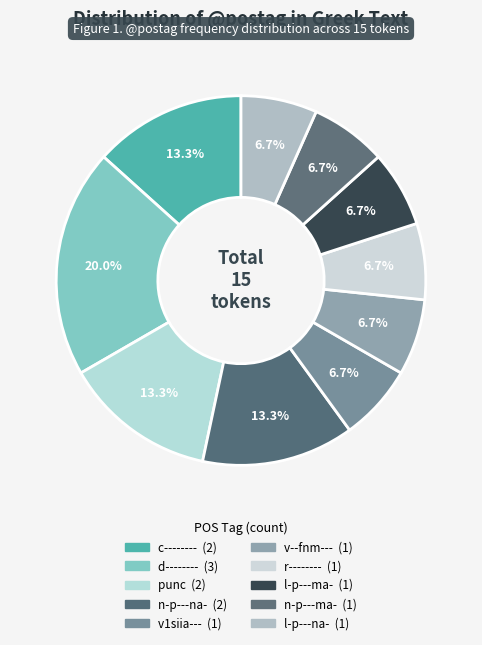

How many segments does this pie chart have?

10